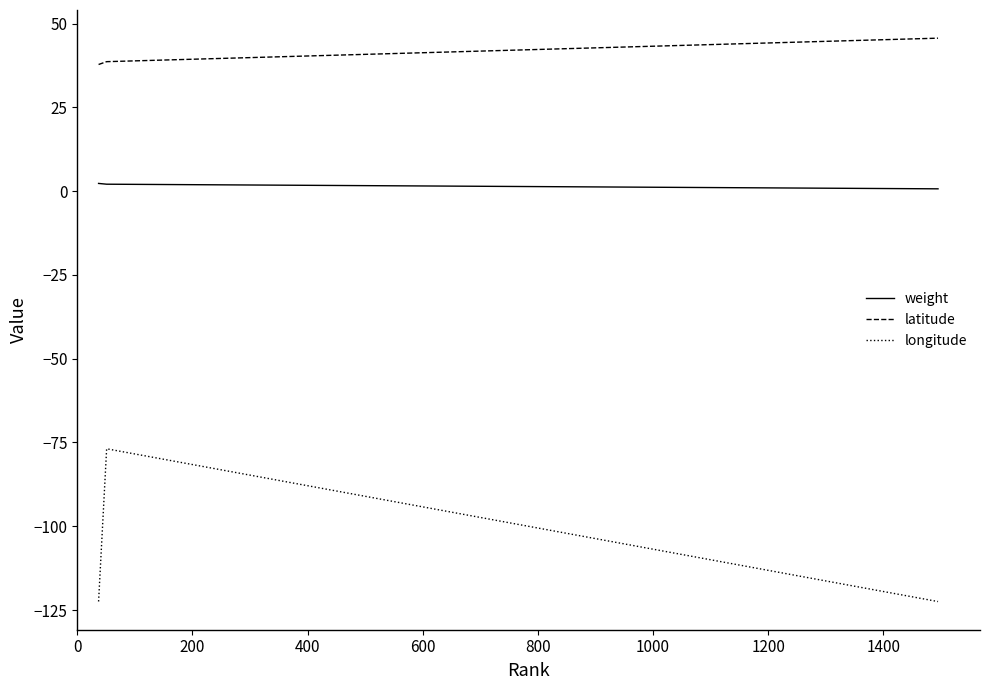

What is the maximum value for latitude?

45.6